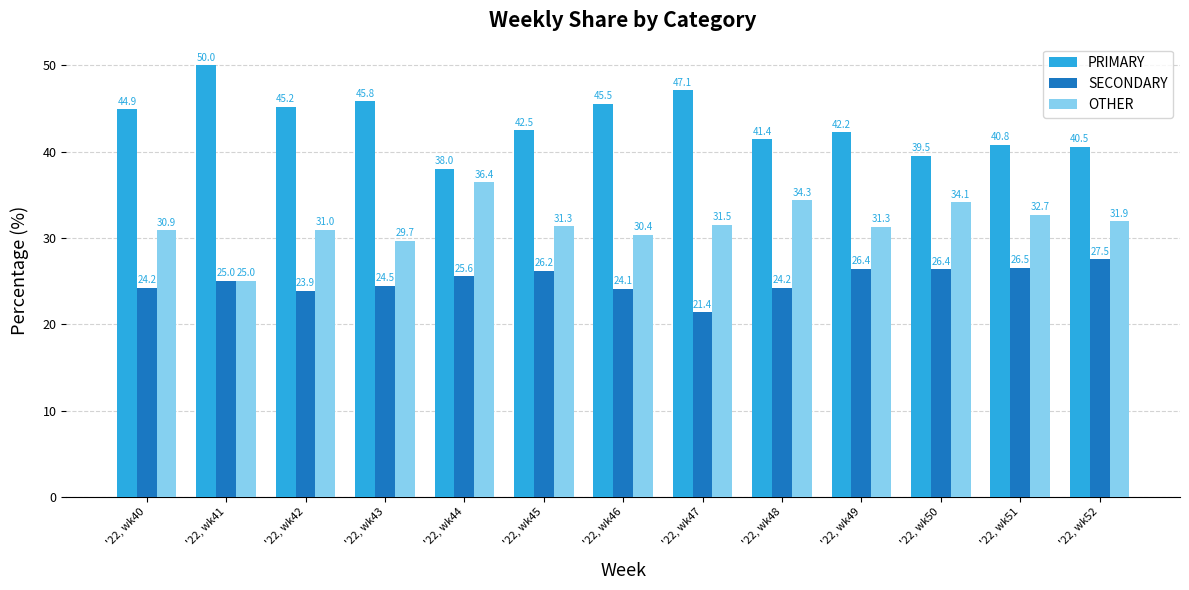

List the series in order of their peak value, lowest first.

SECONDARY, OTHER, PRIMARY